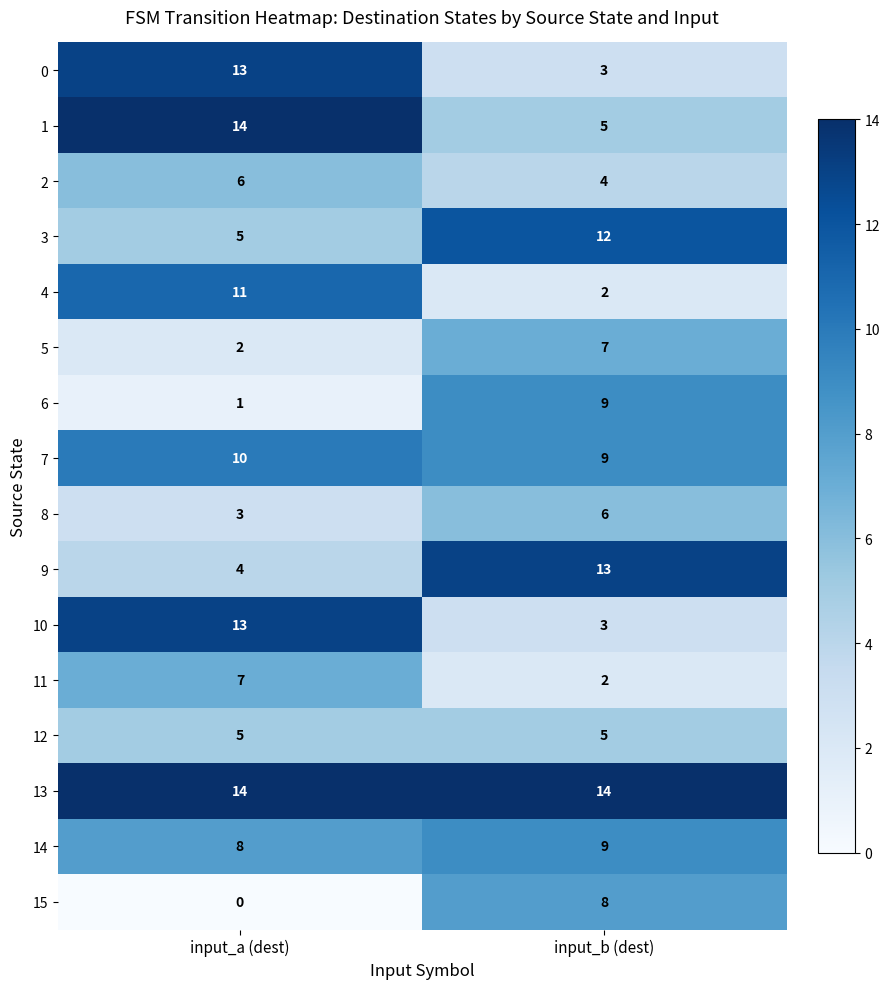

What is the difference between the 11 values at input_a (dest) and input_b (dest)?

5